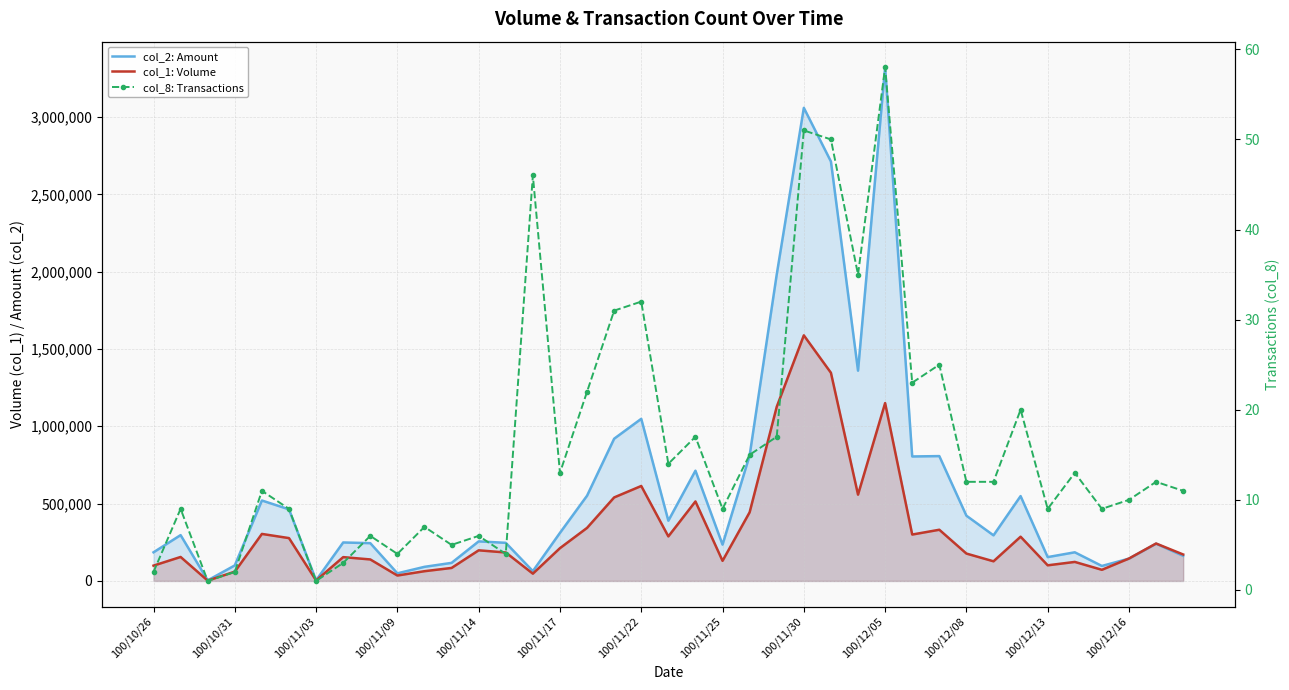

What is the average value of the col_8: Transactions series?

16